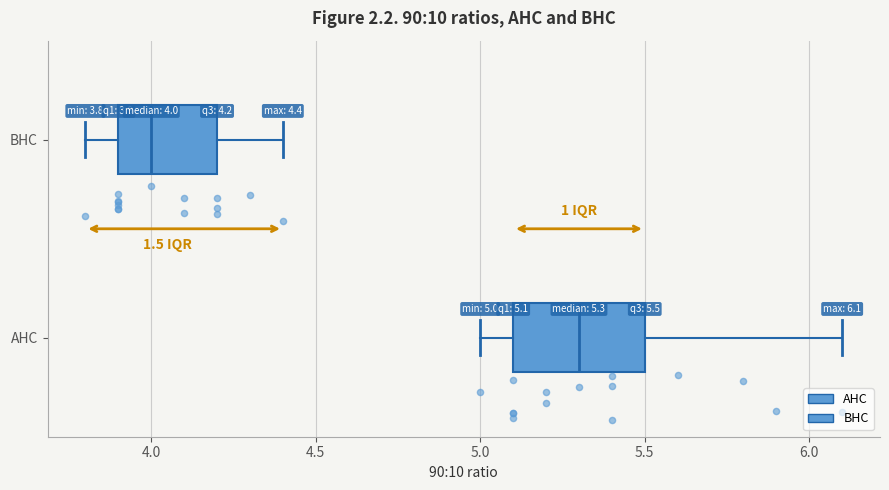

Which box has the furthest to the right median line?

AHC